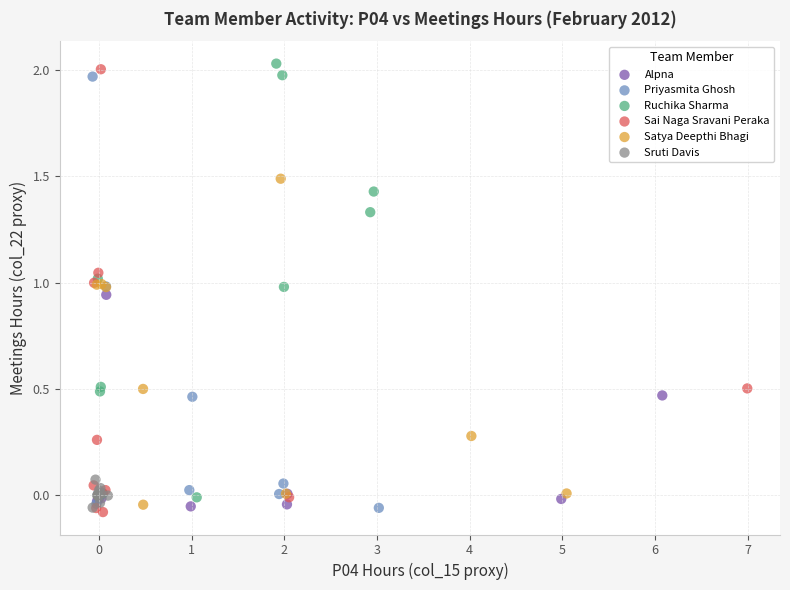

Which series contains the lowest Y value?

Sai Naga Sravani Peraka